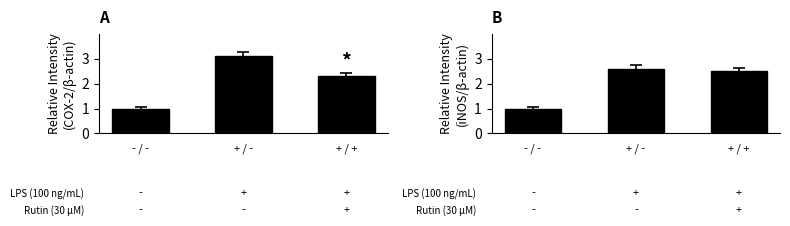

What are all the series names shown in the legend?

COX-2/β-actin, iNOS/β-actin